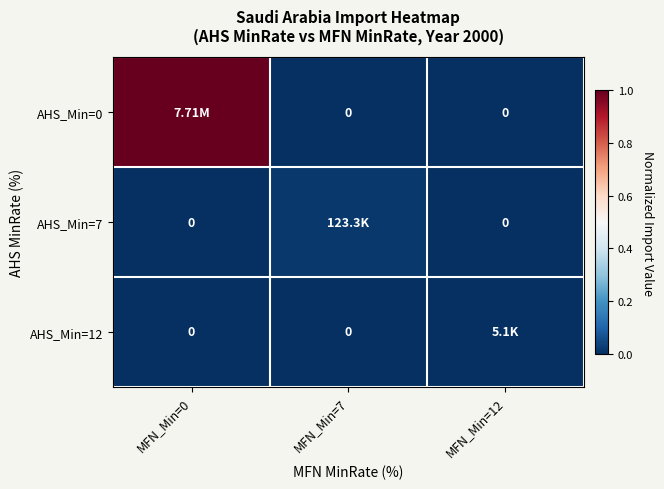

List the labels in order of AHS_Min=7 value, smallest first.

MFN_Min=0, MFN_Min=12, MFN_Min=7